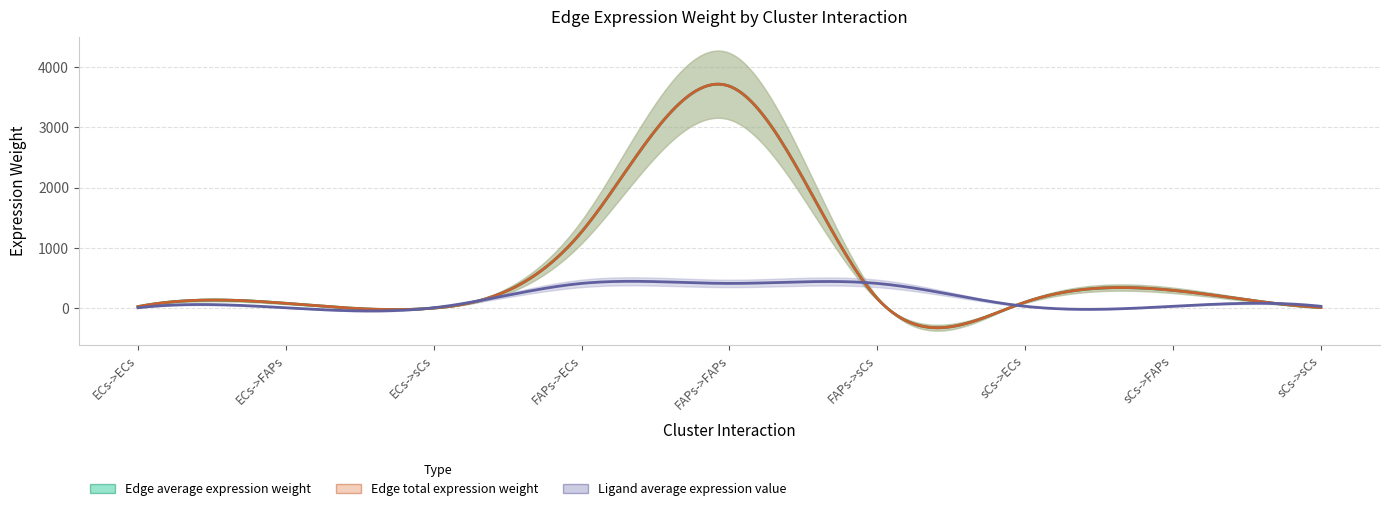

What is the difference between the Ligand average expression value values at sCs->ECs and FAPs->sCs?

378.8